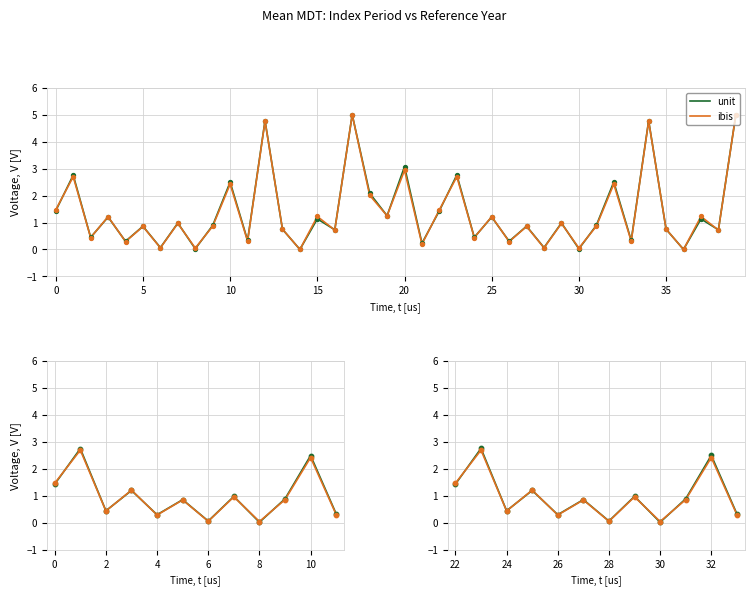

What are all the series names shown in the legend?

unit, ibis